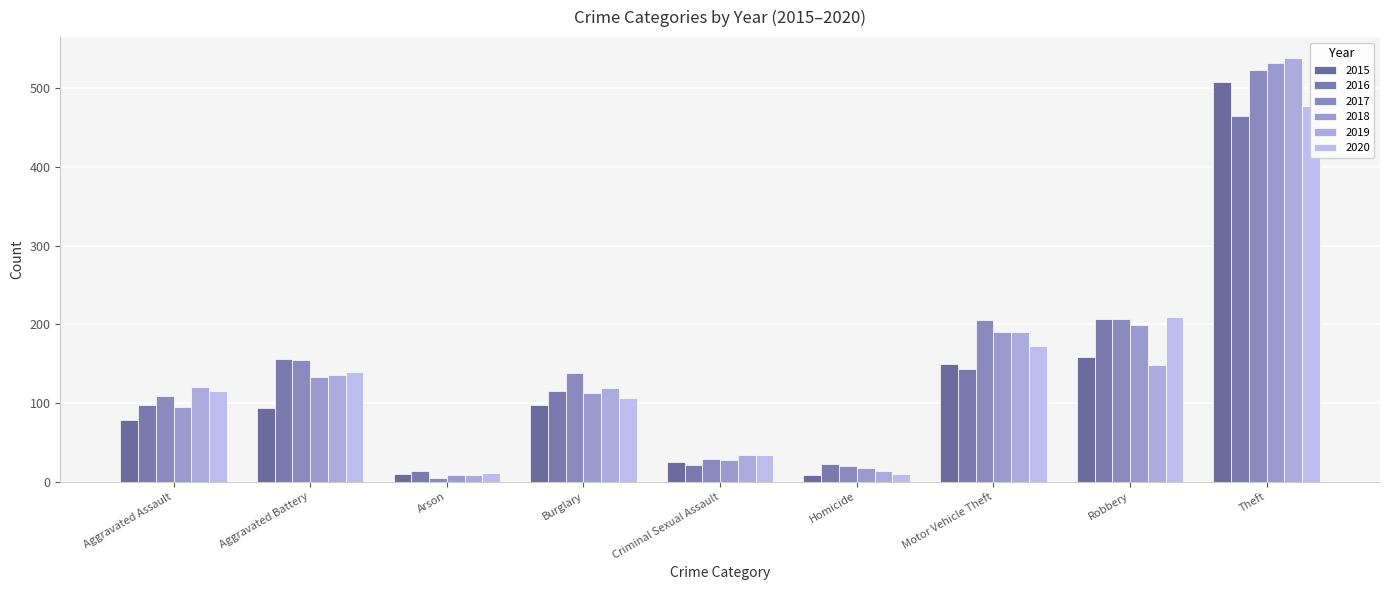

How many values in the 2017 series are below 138?

4